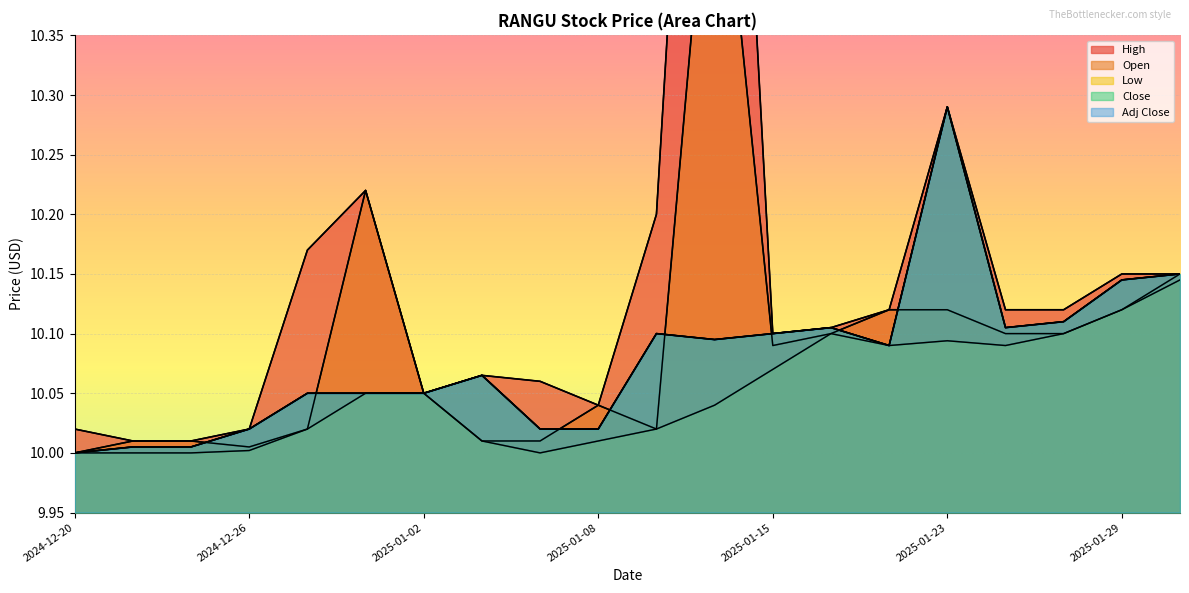

What is the sum of all Low values?

201.0